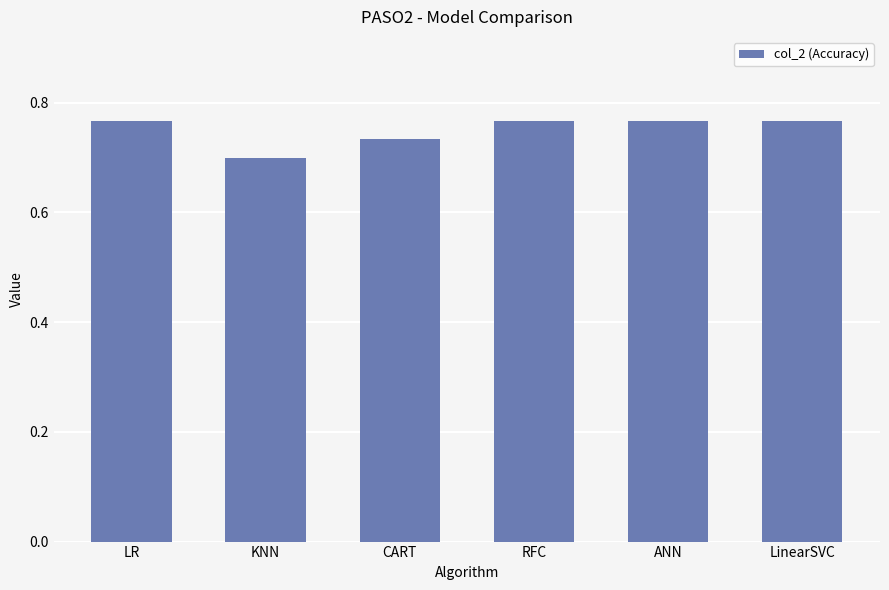

The value at KNN is 0.7. True or false?

True